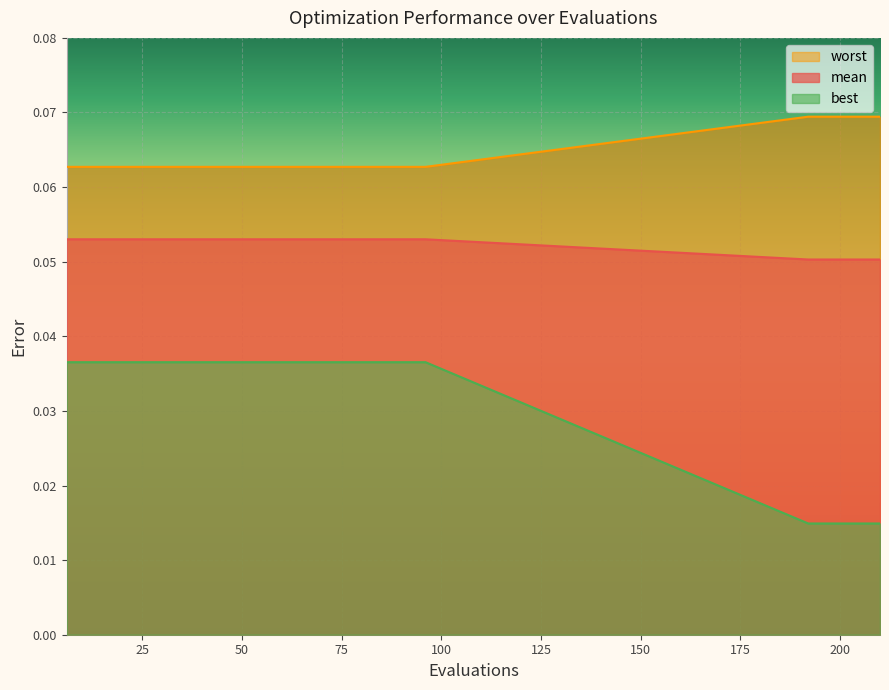

True or false: best and worst intersect in this chart.

False